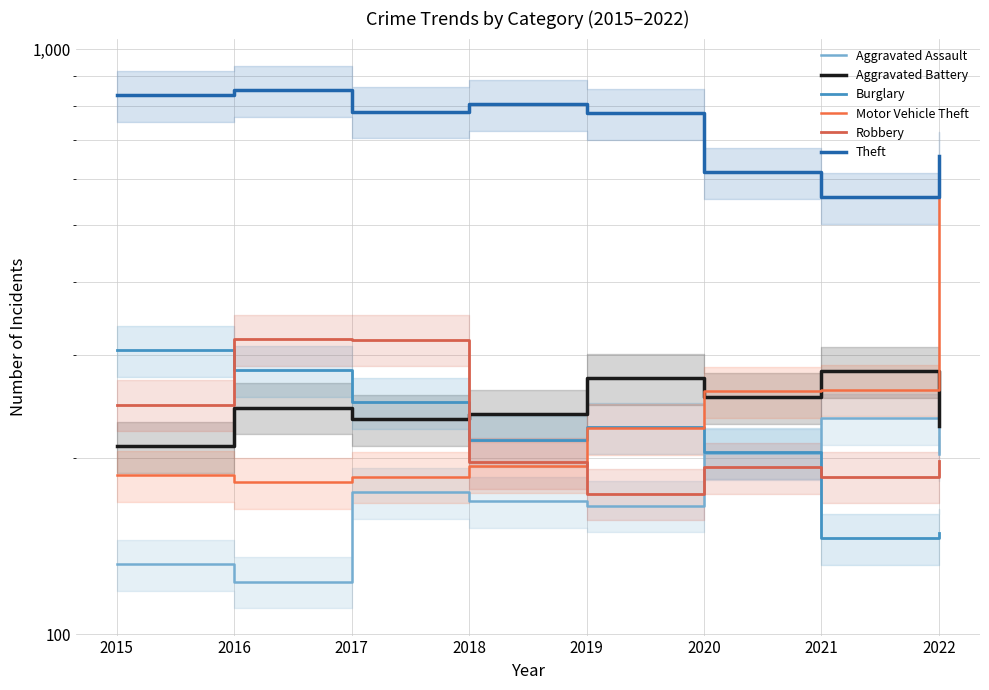

Reading right to left, list all the values displayed in this chart.

Aggravated Assault: 203	234	204	166	169	175	123	132
Aggravated Battery: 227	282	254	274	238	233	244	210
Burglary: 149	146	205	226	215	249	283	306
Motor Vehicle Theft: 574	262	260	225	194	186	182	187
Robbery: 198	186	193	174	197	319	320	247
Theft: 657	559	616	778	806	782	852	835